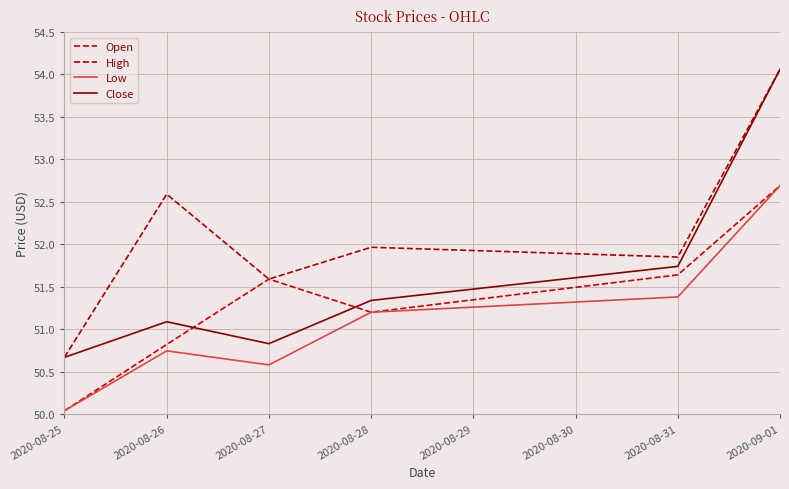

How many interior local valleys does the High series have?

2